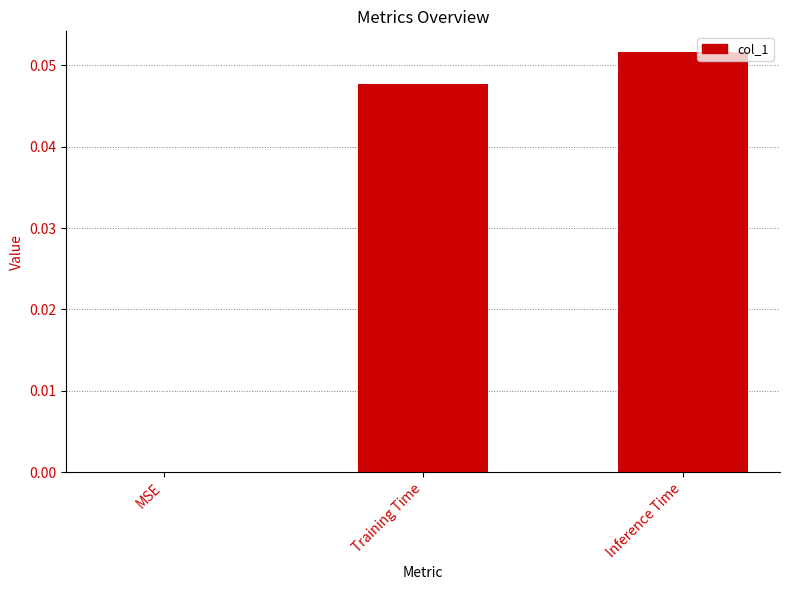

Which has a higher value, Training Time or Inference Time?

Inference Time